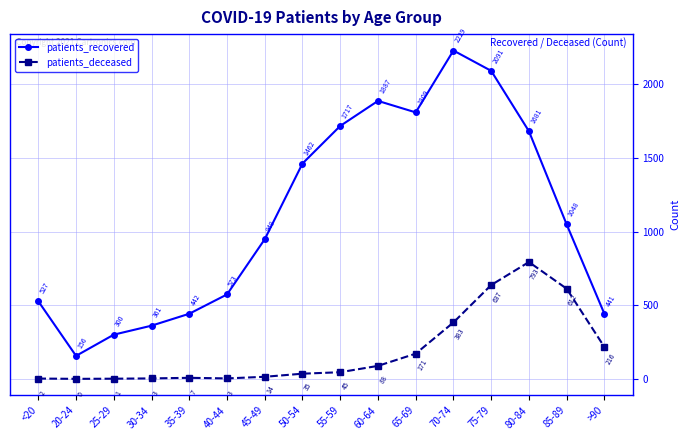

What are all the series names shown in the legend?

patients_recovered, patients_deceased